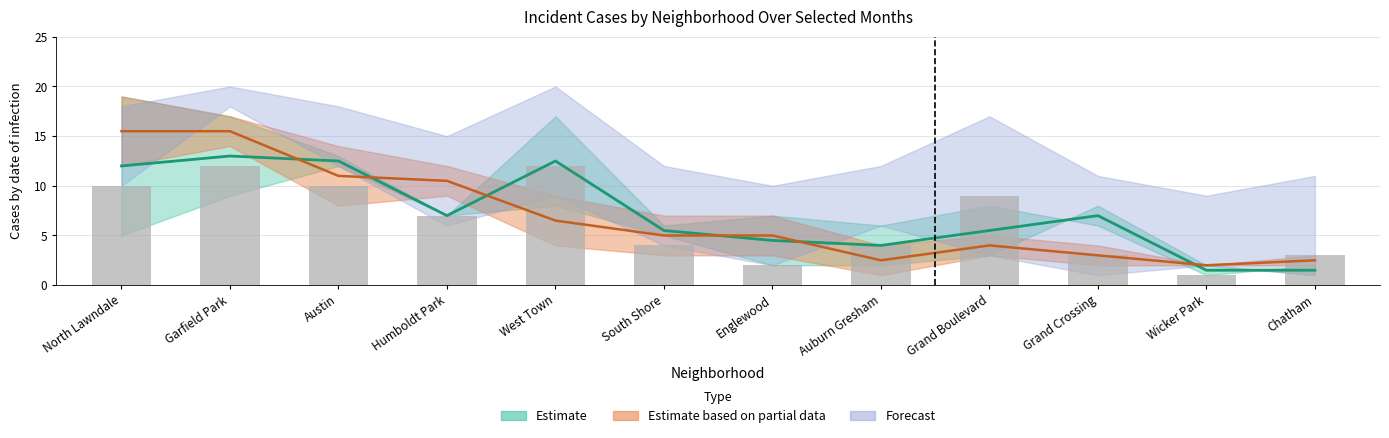

What is the value of the August 2020 bar at the 7th from the left?

2